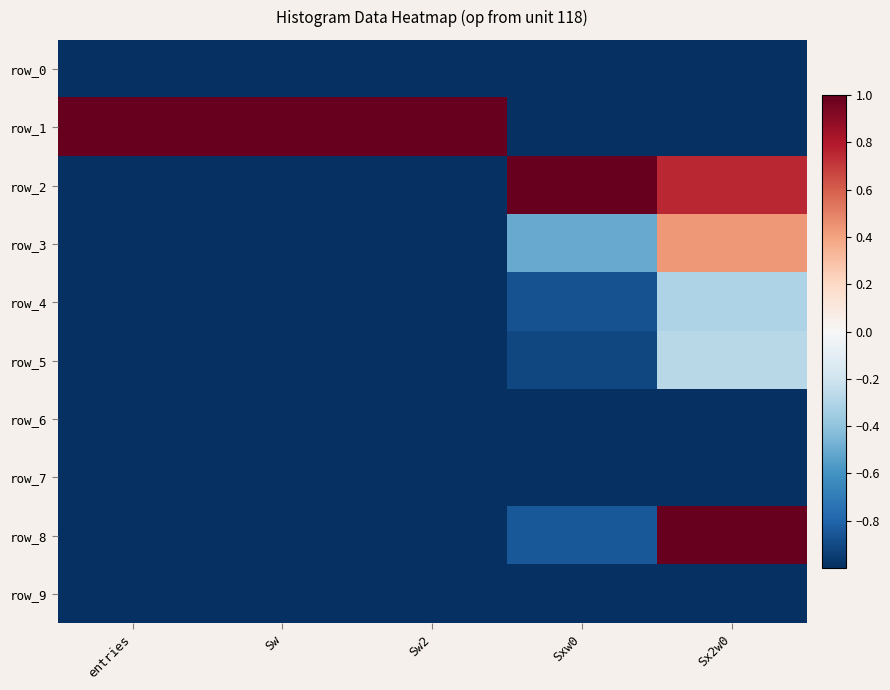

What is the sum of the row_6 values at Sw and Sx2w0?

-2.0